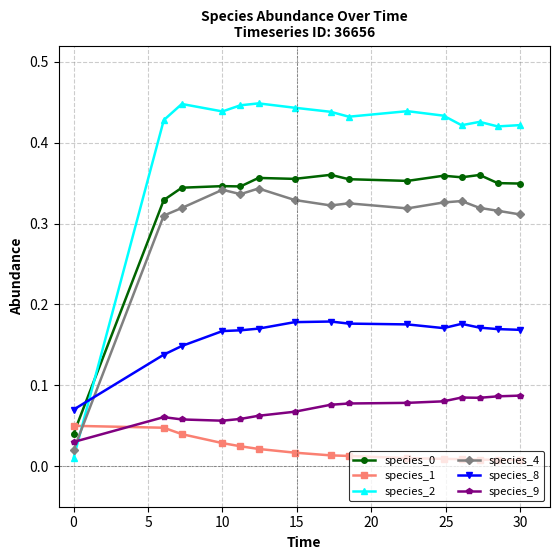

Which series ends up on top after the final intersection of species_1 and species_9?

species_9